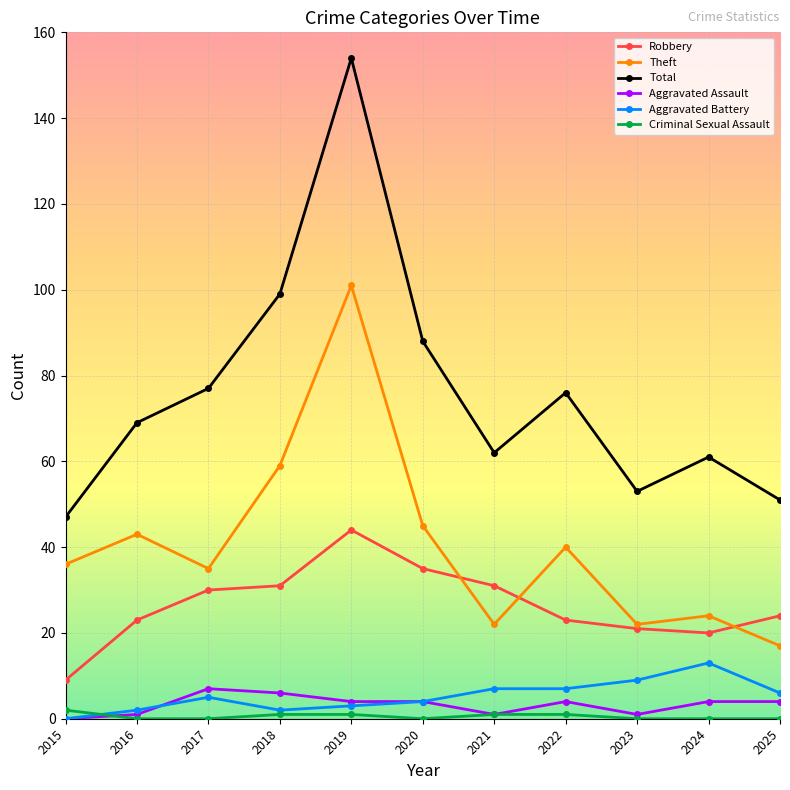

Is it true that Theft equals 23 at 2018?

False